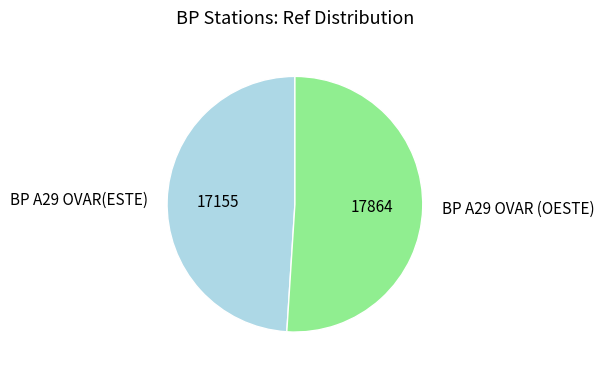

The BP A29 OVAR (OESTE) slice represents 39% of the pie. True or false?

False